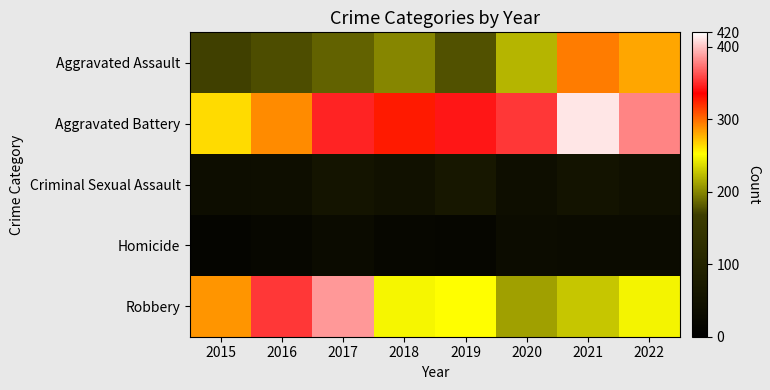

Between 2020 and 2022, which series saw the biggest shift?

Aggravated Assault